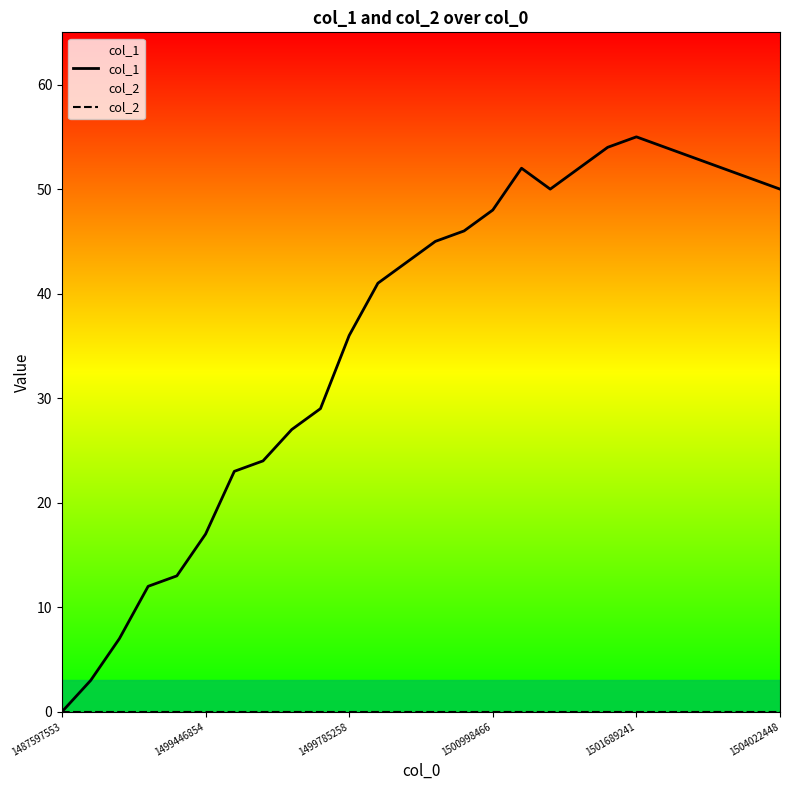

Between 11 and 17, which series saw the biggest shift?

col_1